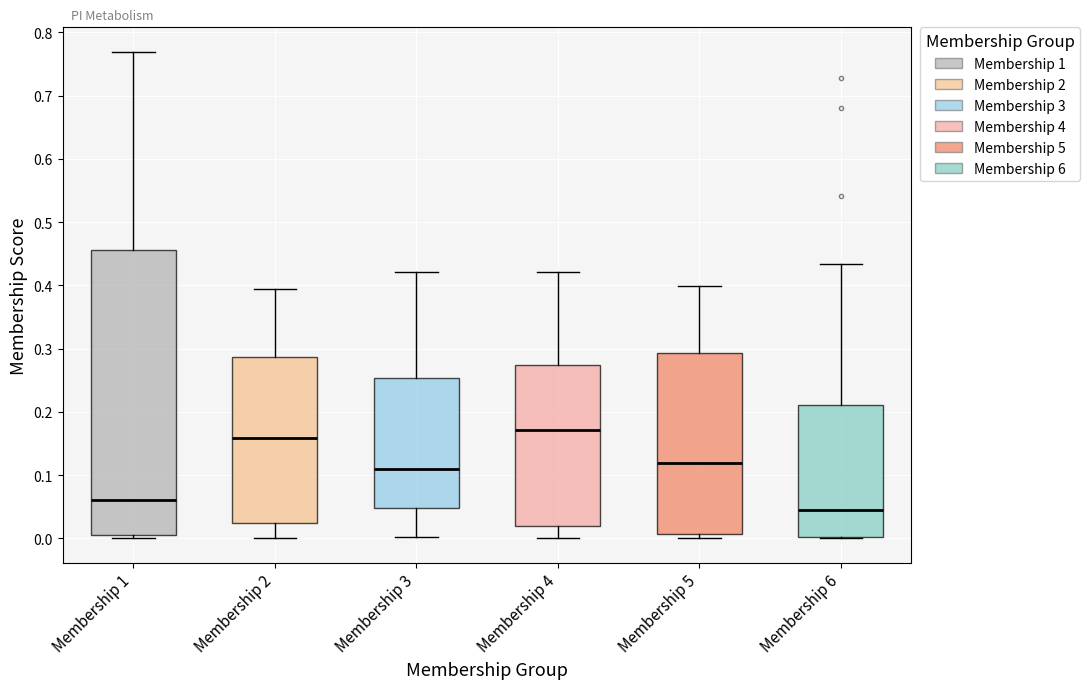

Which box is the tallest, from its lower edge to its upper edge?

Membership 1